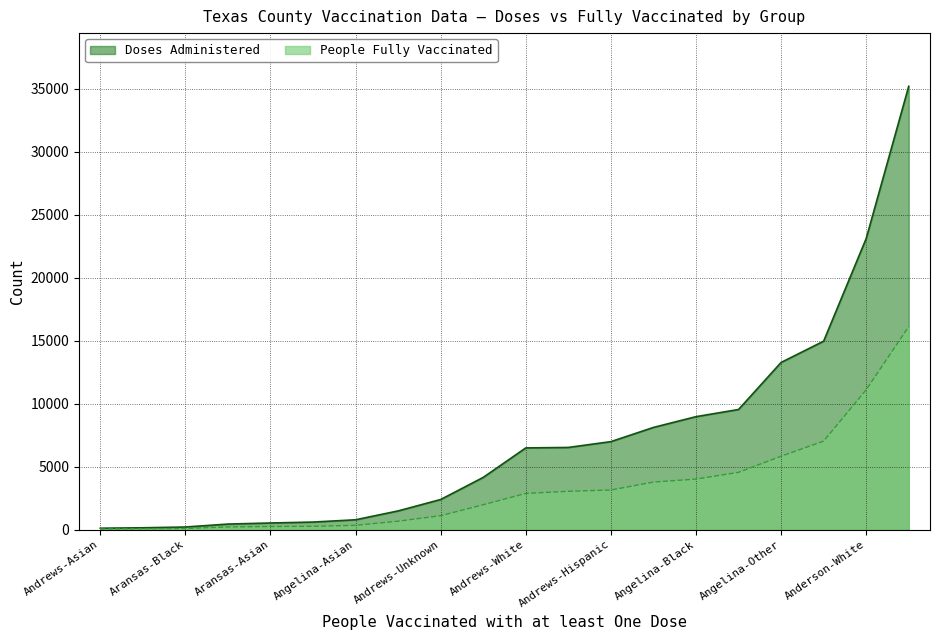

What are all the series names shown in the legend?

Doses Administered, People Fully Vaccinated